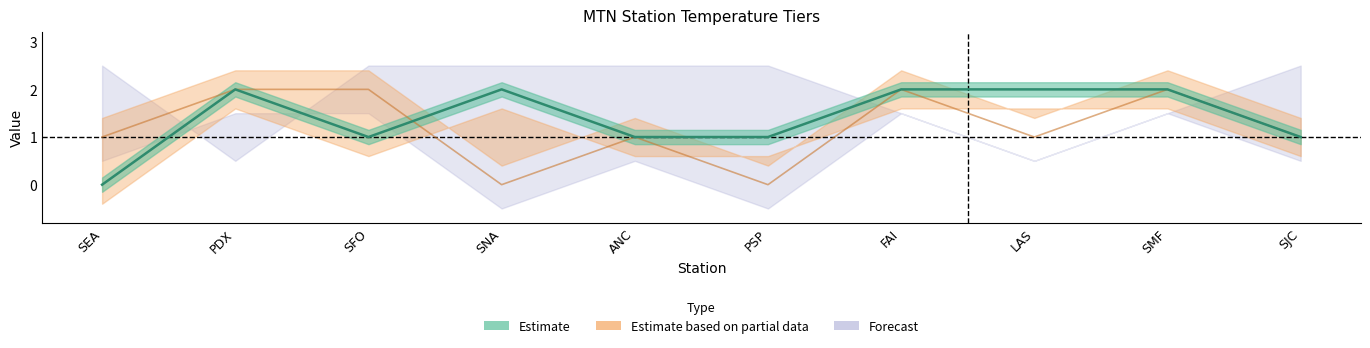

Count the number of categories in the chart.

10